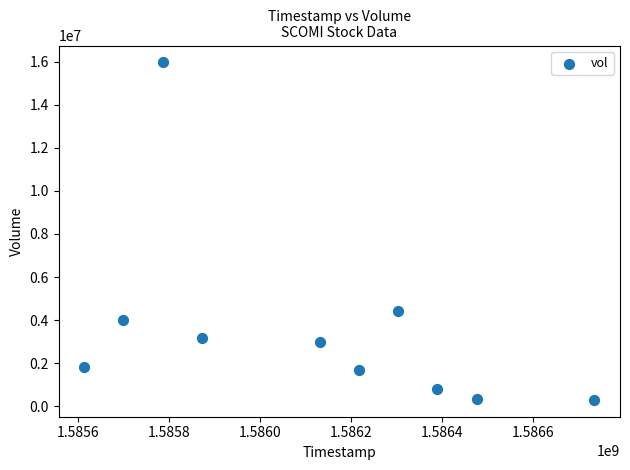

What Y value in the scatter plot is closest to 8129900?

4406600